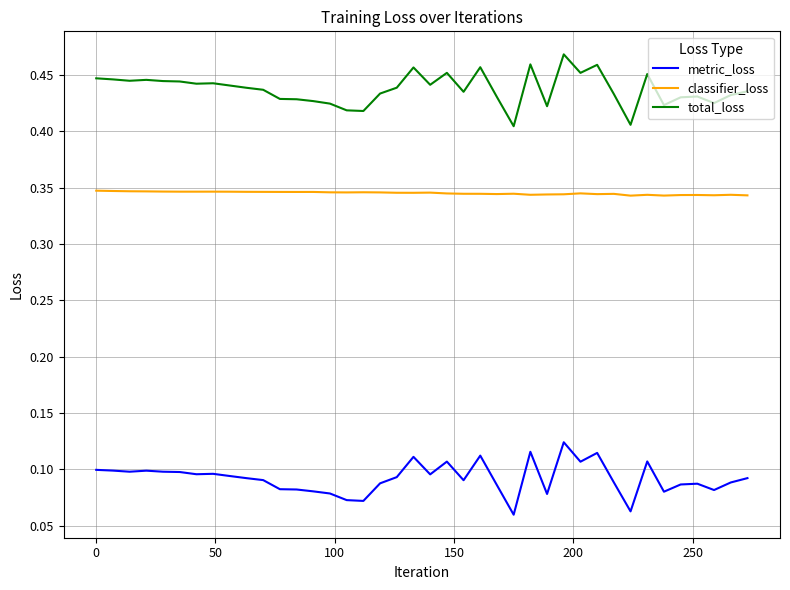

True or false: total_loss and metric_loss cross at least once.

False